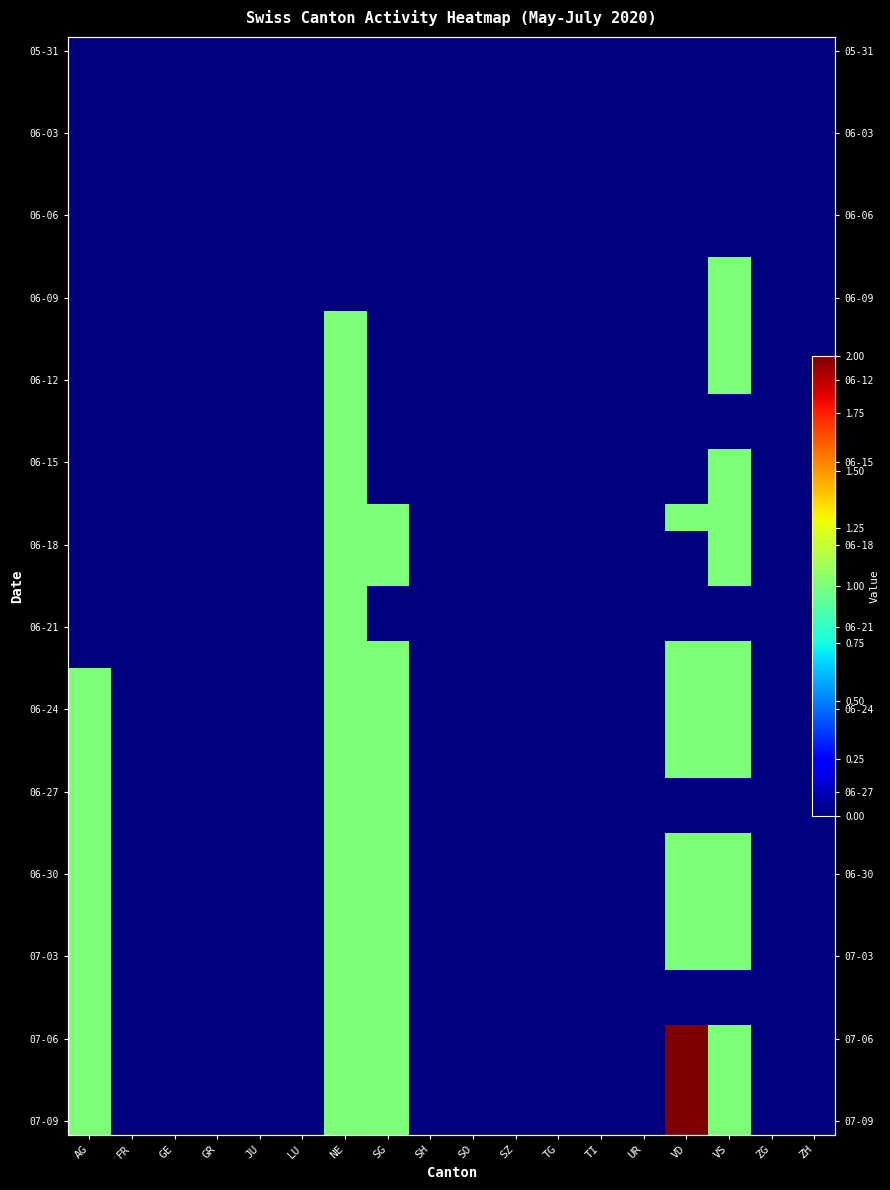

What is the highest value of the 06-09 series?

1